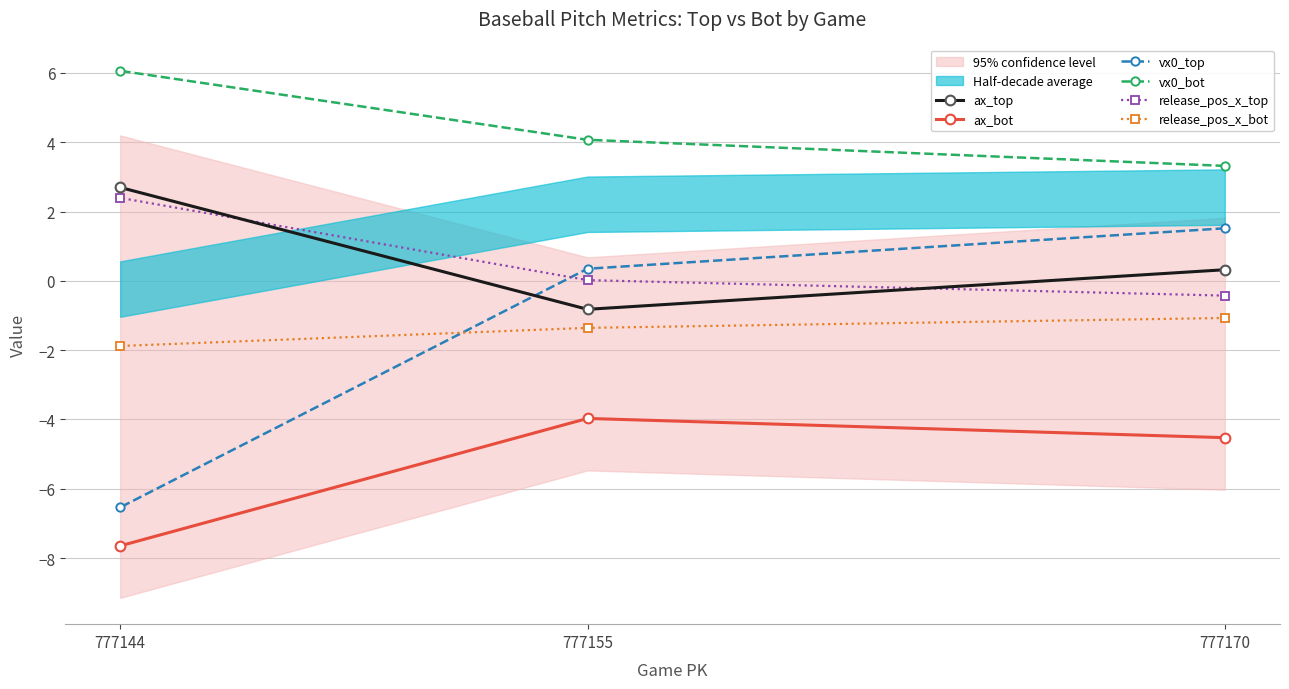

Which series has the largest range (max minus min)?

vx0_top